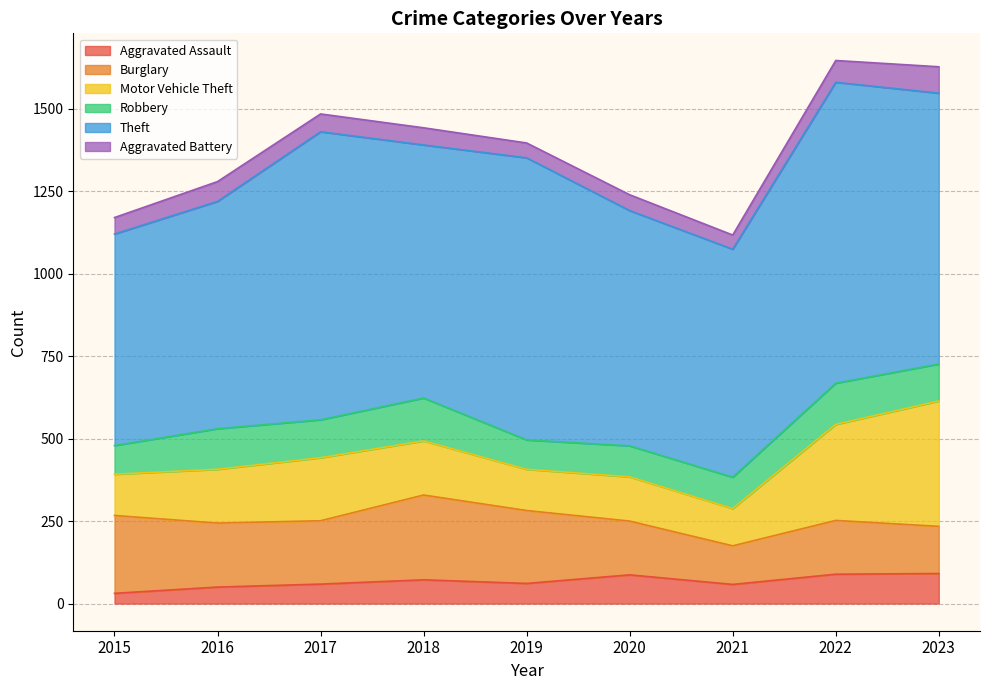

At which category is the sum across all series the highest?

2022